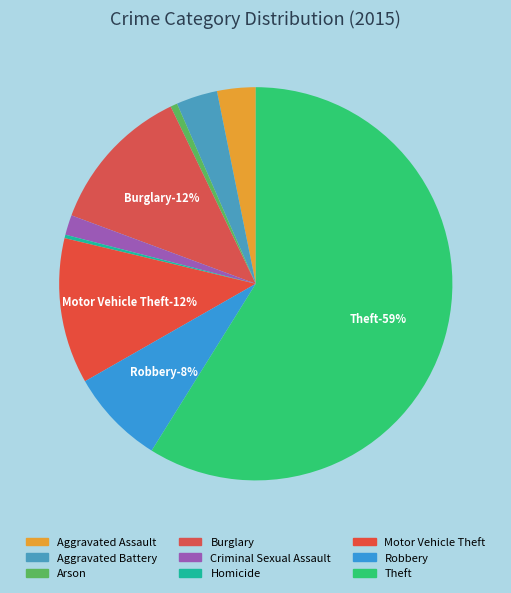

Count the number of slices in the pie.

9